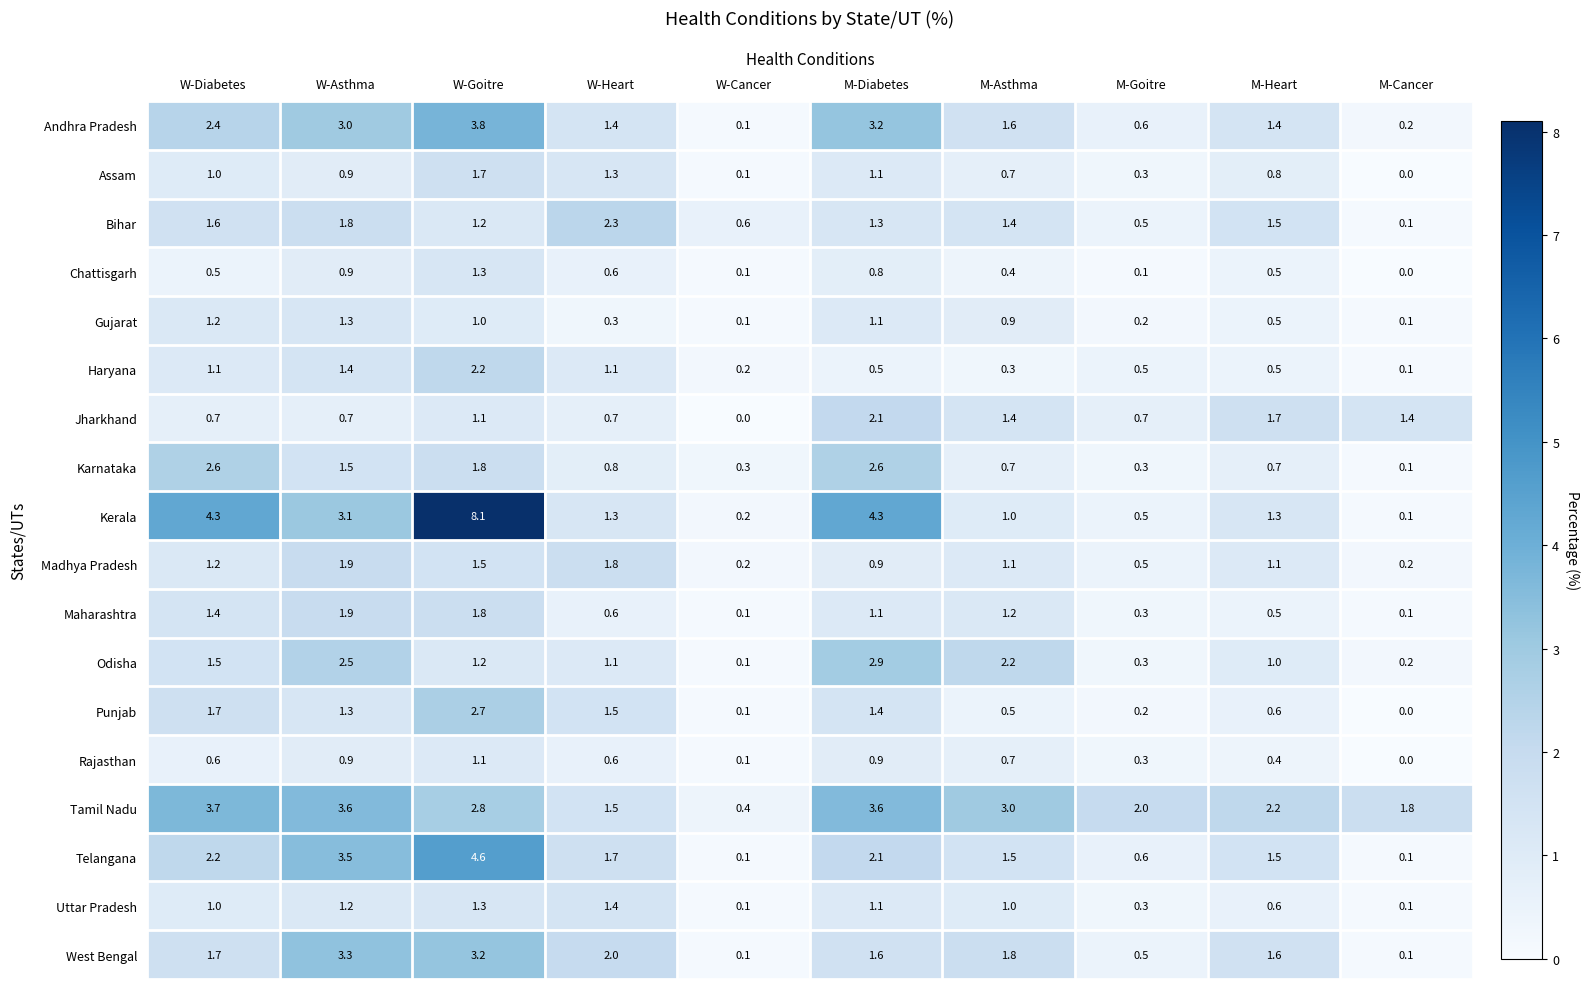

What is the difference between the Odisha values at W-Diabetes and M-Cancer?

1.3